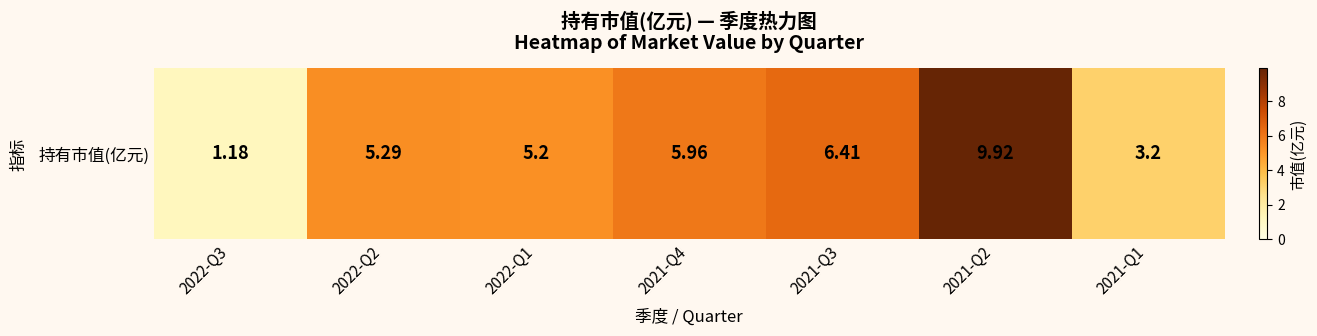

The value at 2022-Q2 is 9.1. True or false?

False